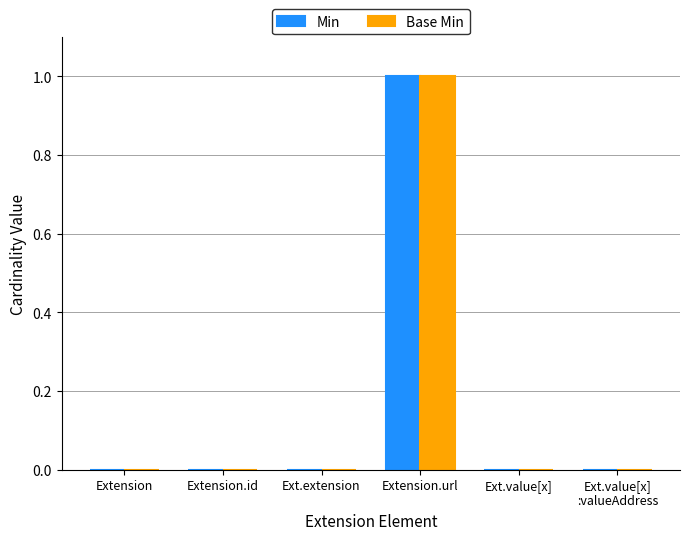

Which category has the highest value in the Min series?

Extension.url